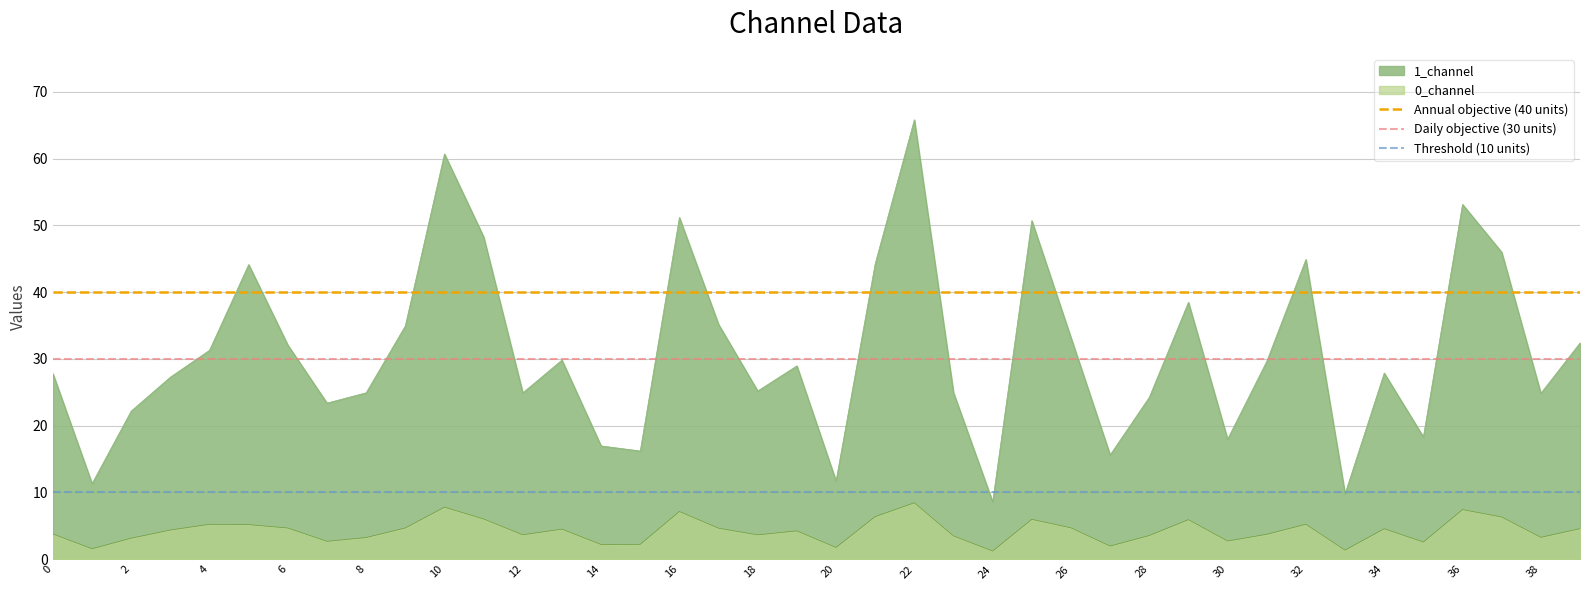

What is the sum of all Threshold (10 units) values?

20